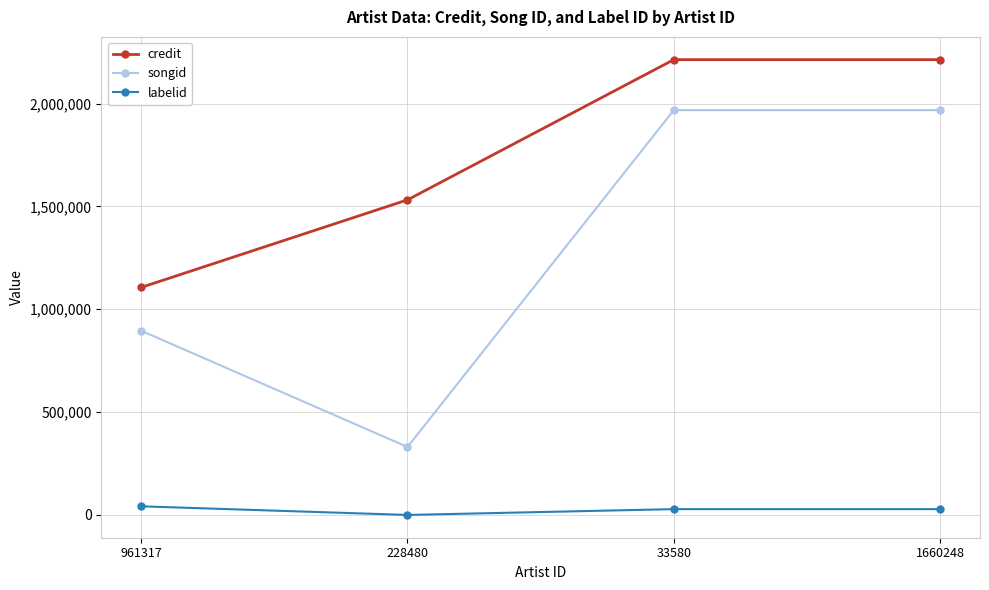

What is the total value across all series at 1660248?

4210226